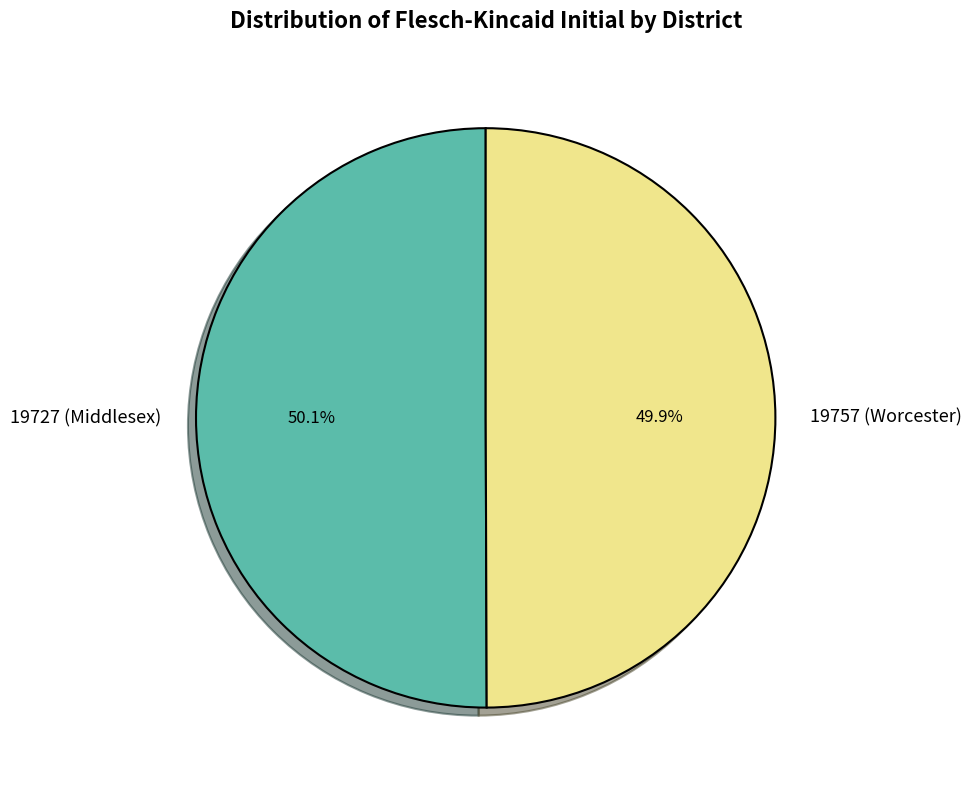

Is there a majority slice in this chart?

Yes